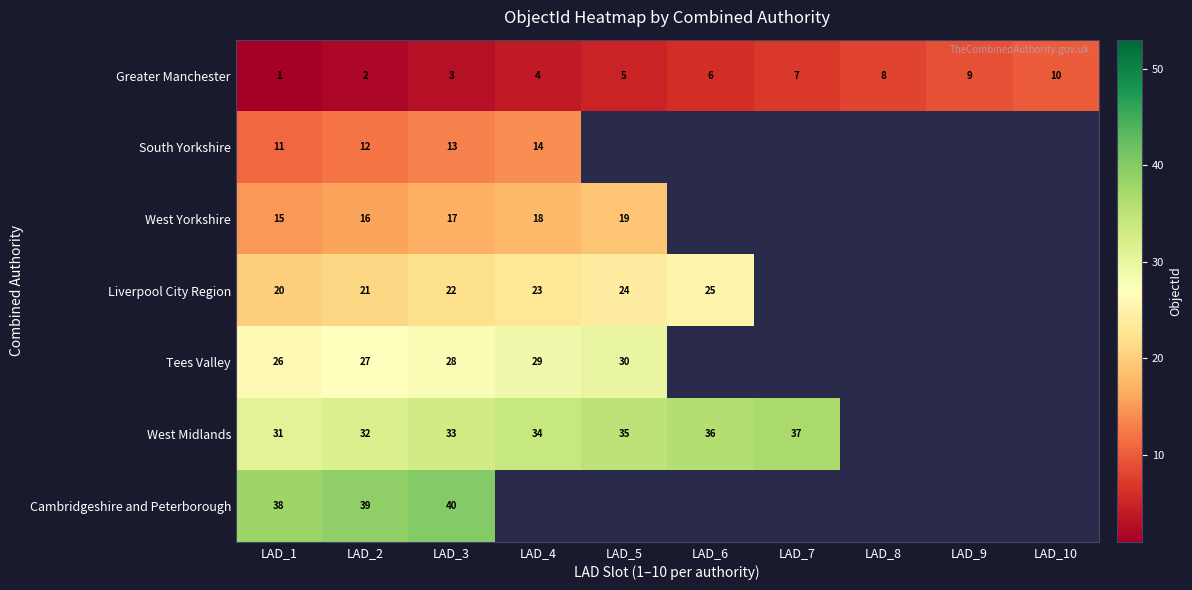

What is the difference between the second highest and second lowest values in the Greater Manchester series?

7